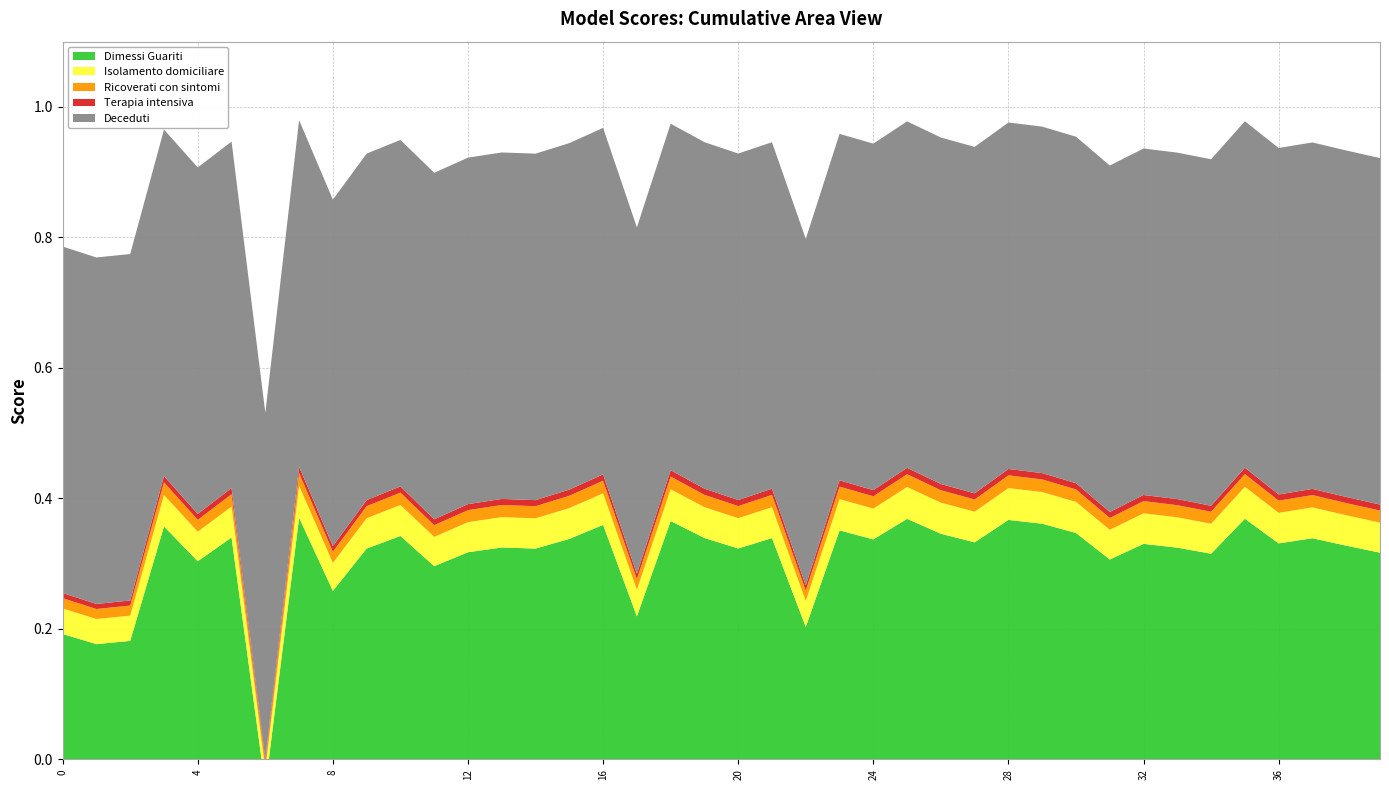

Reading left to right, transcribe all the data shown in this chart.

0=0.8	1=0.8	2=0.8	3=1.0	4=0.9	5=0.9	6=0.5	7=1.0	8=0.9	9=0.9	10=0.9	11=0.9	12=0.9	13=0.9	14=0.9	15=0.9	16=1.0	17=0.8	18=1.0	19=0.9	20=0.9	21=0.9	22=0.8	23=1.0	24=0.9	25=1.0	26=1.0	27=0.9	28=1.0	29=1.0	30=1.0	31=0.9	32=0.9	33=0.9	34=0.9	35=1.0	36=0.9	37=0.9	38=0.9	39=0.9